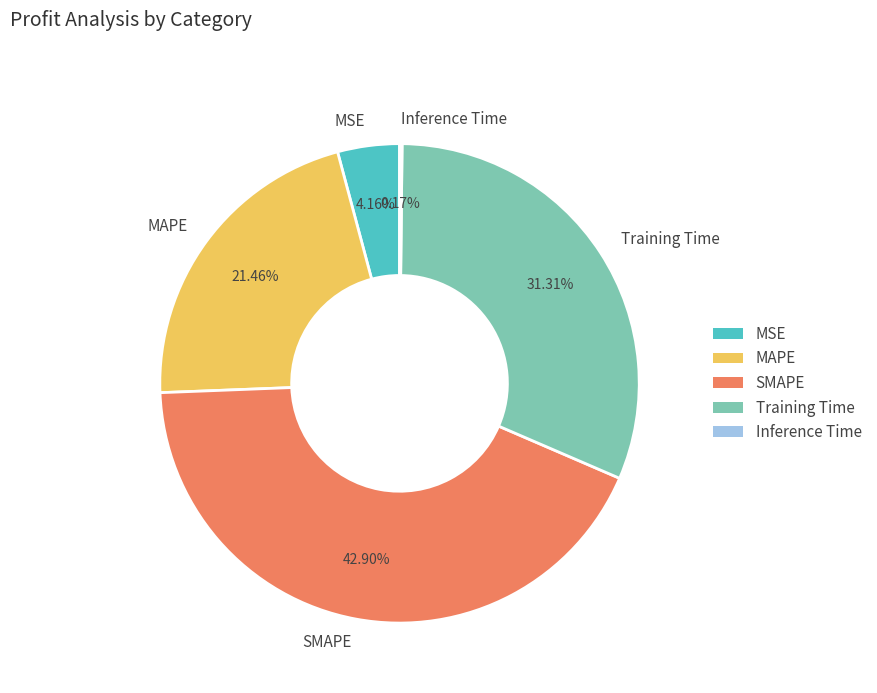

Do MSE and Training Time together represent more than half of the pie?

No